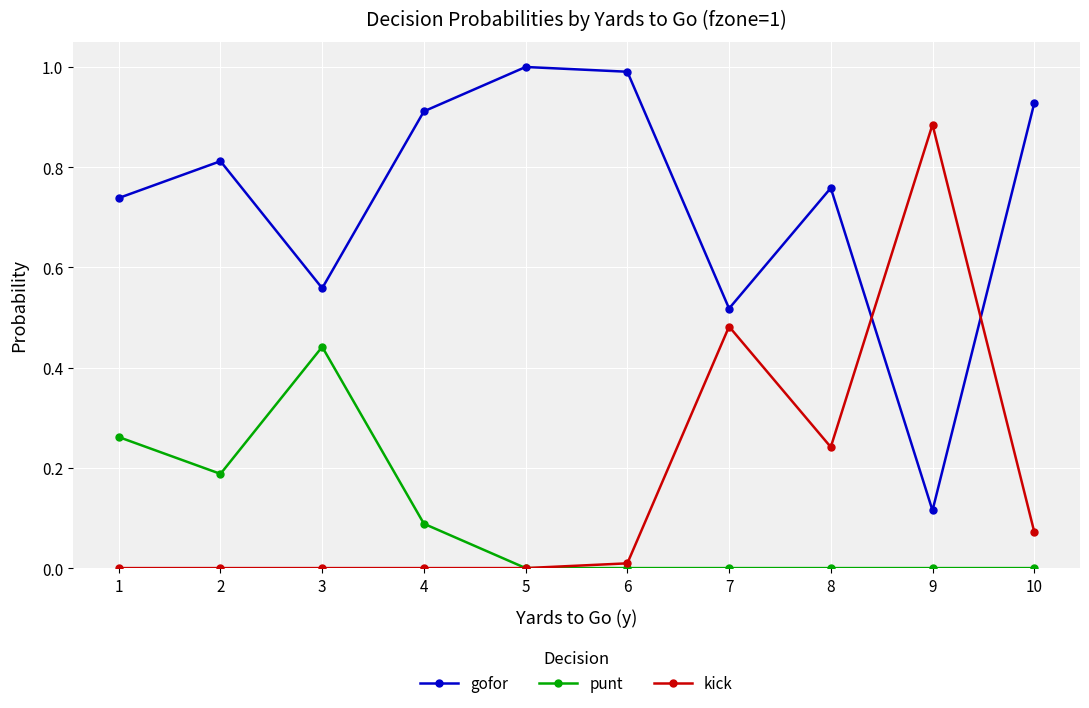

At which category does punt reach its first local valley?

2